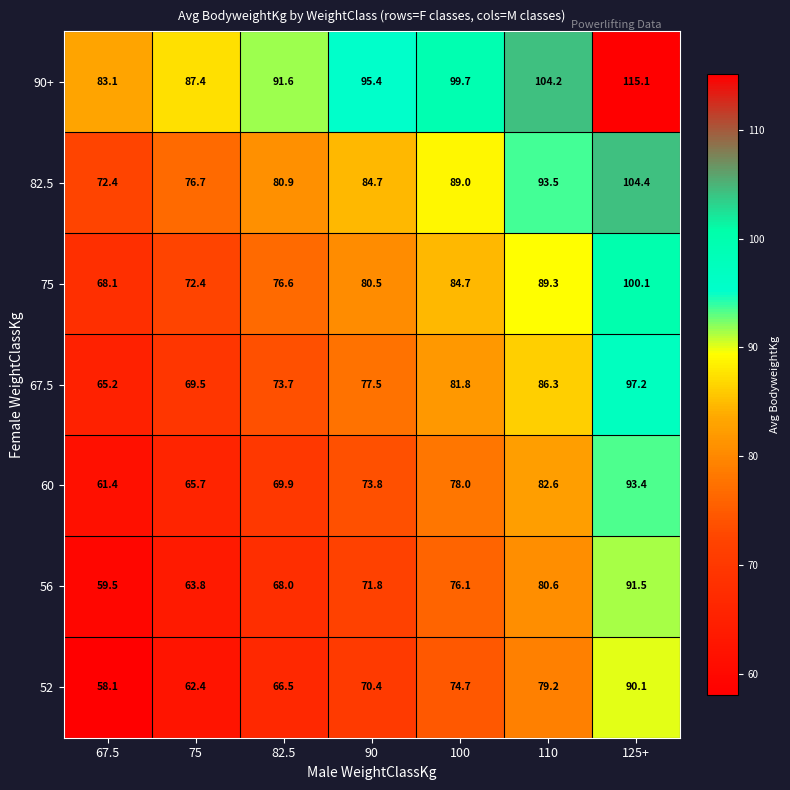

The 52 series shows 90.1 at 125+. True or false?

True